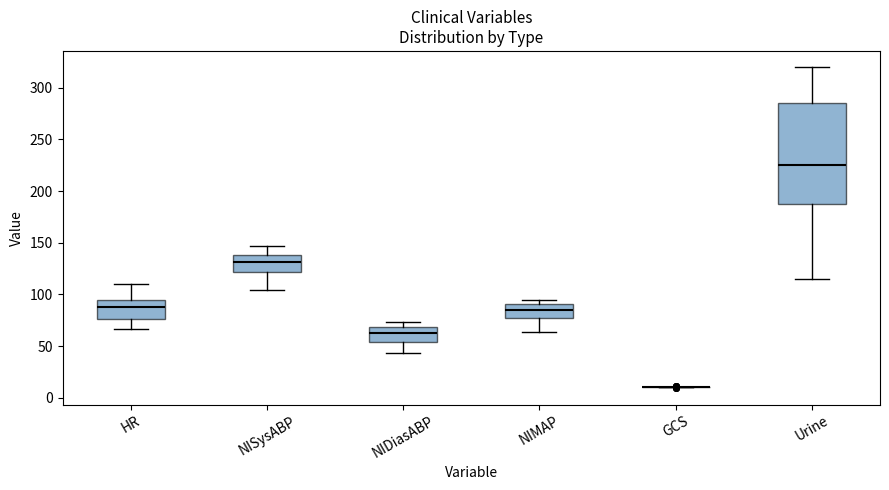

Reading left to right, transcribe this box plot: for each box, give where its median line is, the range the box spans, and where its two whiskers end, as read against the y-axis. The values are not printed on the chart, so give them approximately, as read against the axis.

HR: median 90, box 75 to 95, whiskers 65 to 110
NISysABP: median 130, box 120 to 140, whiskers 105 to 145
NIDiasABP: median 65, box 55 to 70, whiskers 45 to 75
NIMAP: median 85, box 75 to 90, whiskers 65 to 95
GCS: box collapsed to a line at 10, whiskers 10 to 10
Urine: median 225, box 190 to 285, whiskers 115 to 320